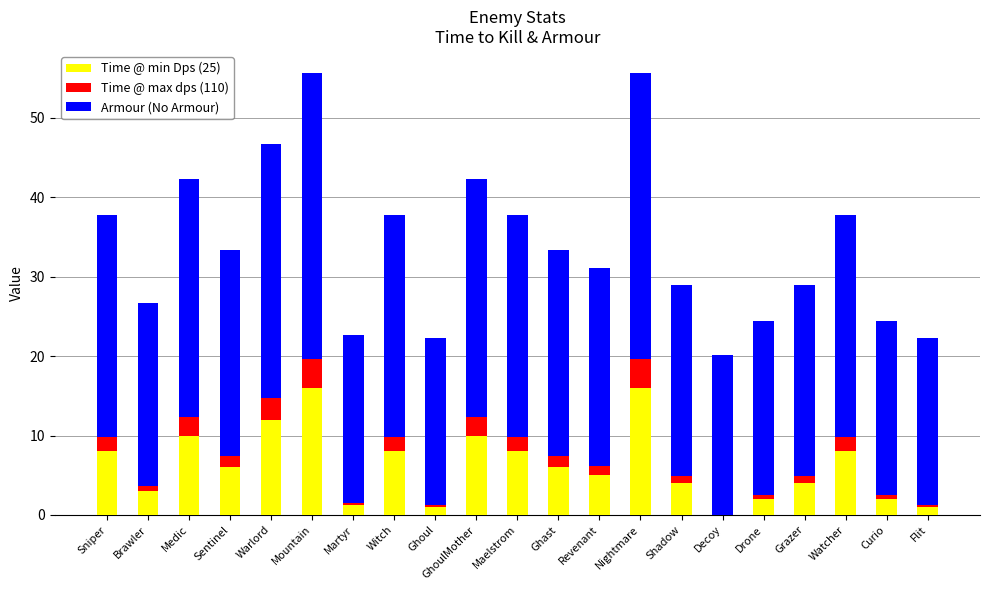

The Time @ min Dps (25) series shows 8.0 at Maelstrom. True or false?

True